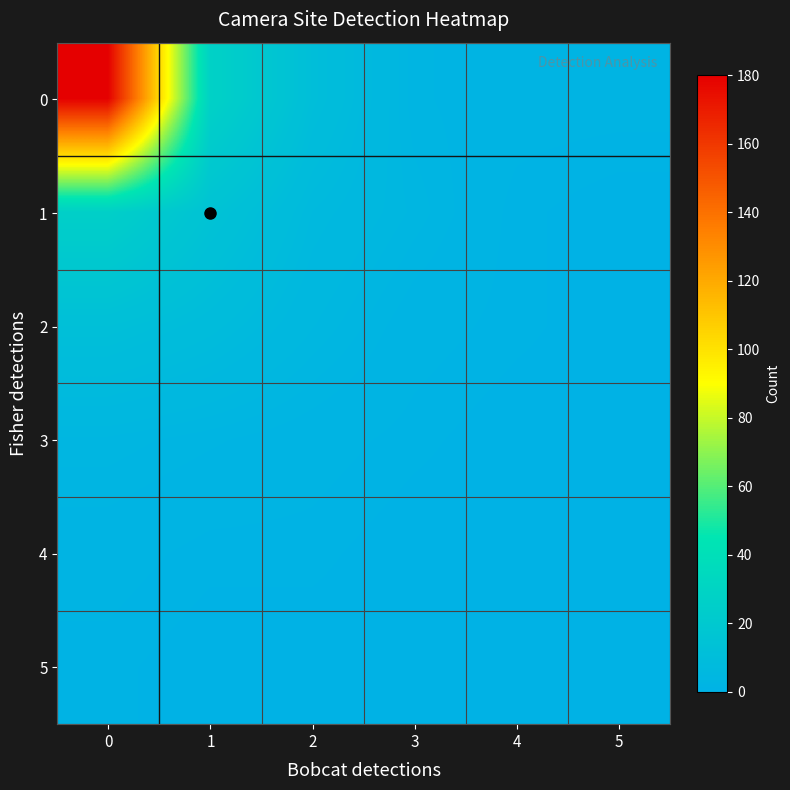

Rank the series by their maximum value, from lowest to highest.

5, 4, 3, 2, 1, 0